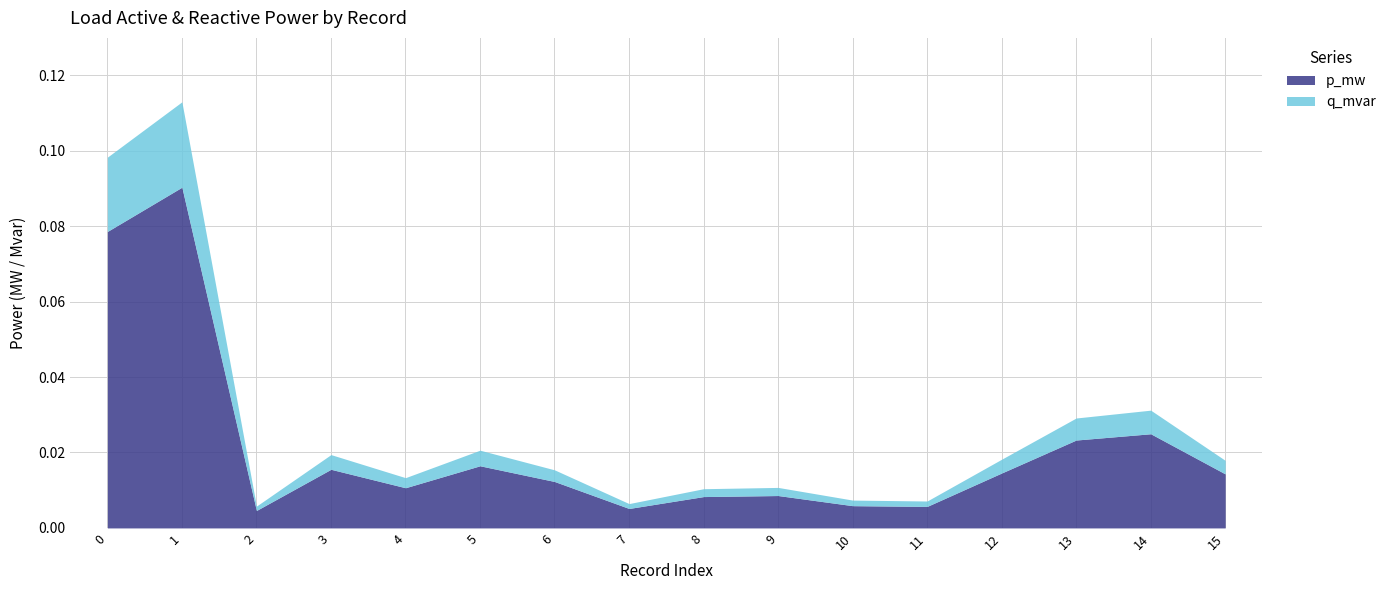

Count the number of categories in the chart.

16